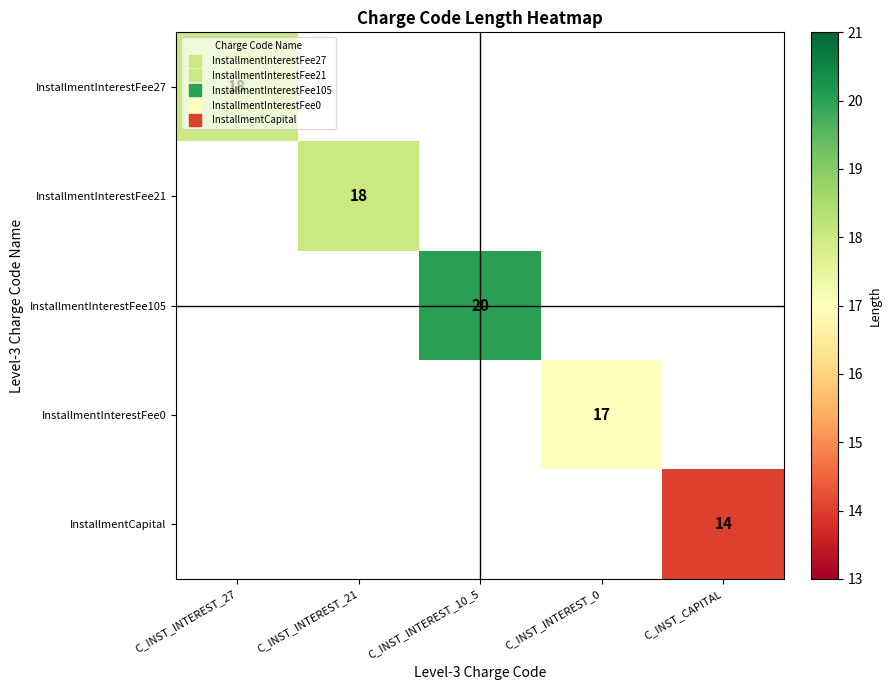

List the labels in order of InstallmentInterestFee21 value, largest first.

C_INST_INTEREST_27, C_INST_INTEREST_21, C_INST_INTEREST_10_5, C_INST_INTEREST_0, C_INST_CAPITAL